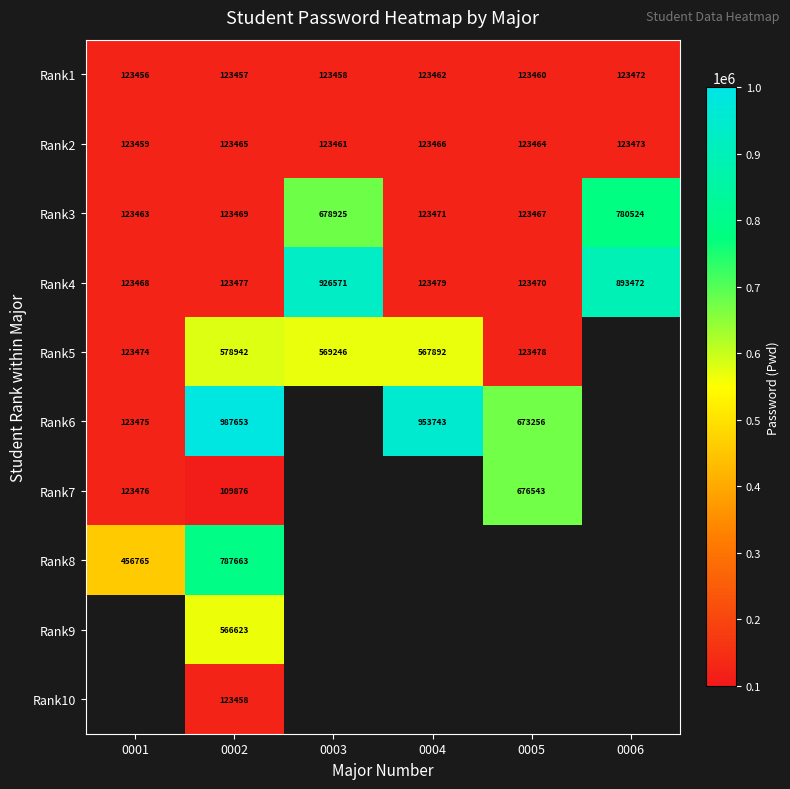

What is the spread (max minus min) of values at 0005?

553083.0